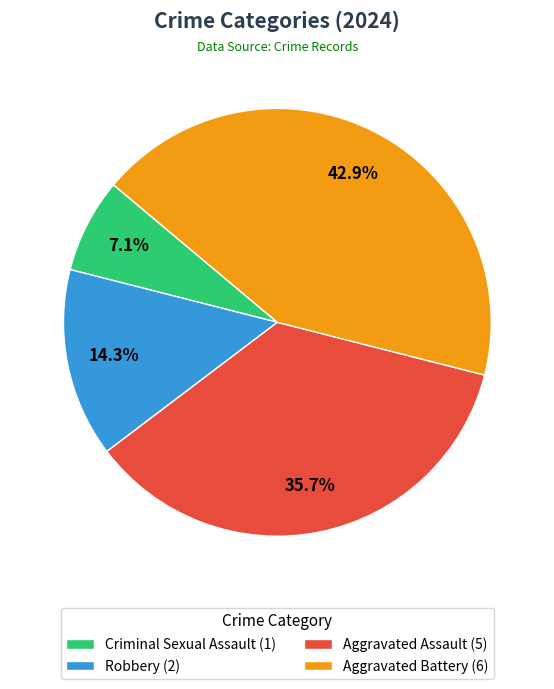

Does Aggravated Assault account for over 50% of the chart?

No